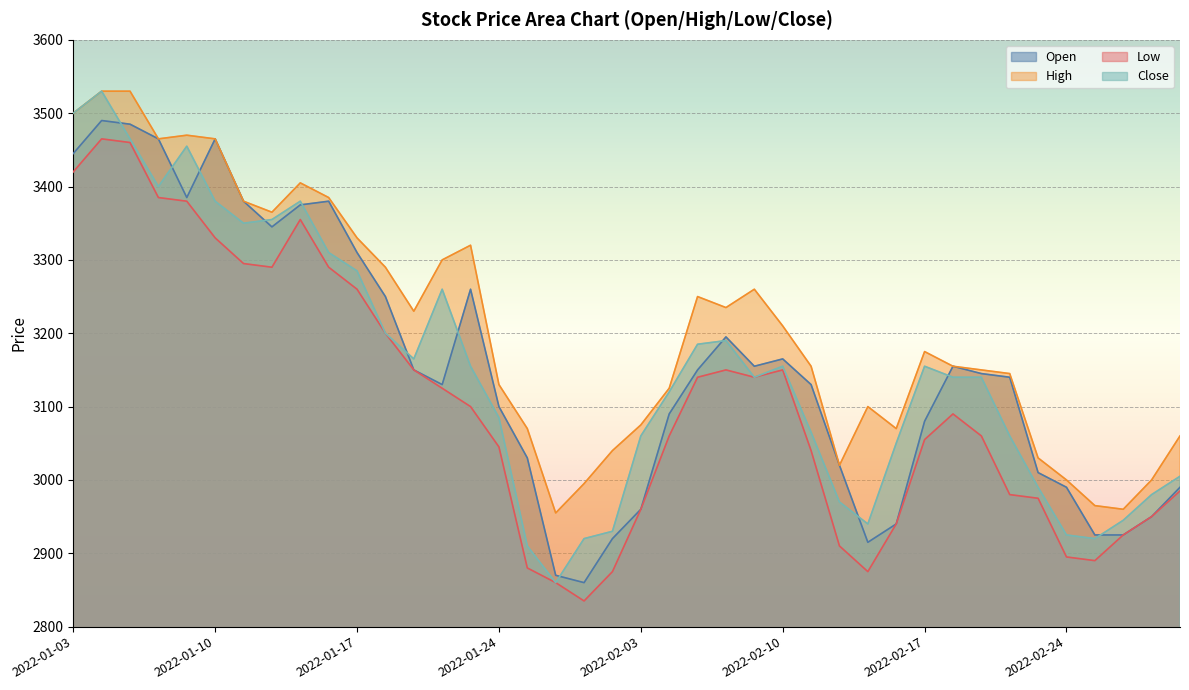

True or false: High and Close cross at least once.

False